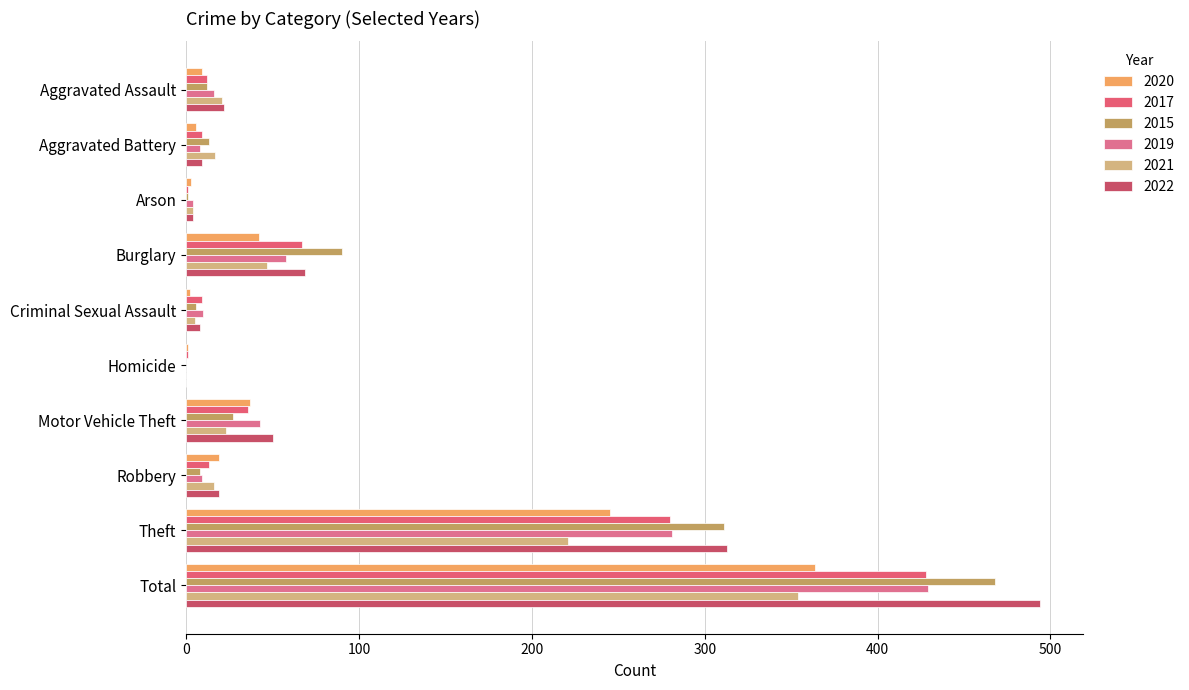

What value does the 2022 series have at Motor Vehicle Theft, to the nearest 50?

50